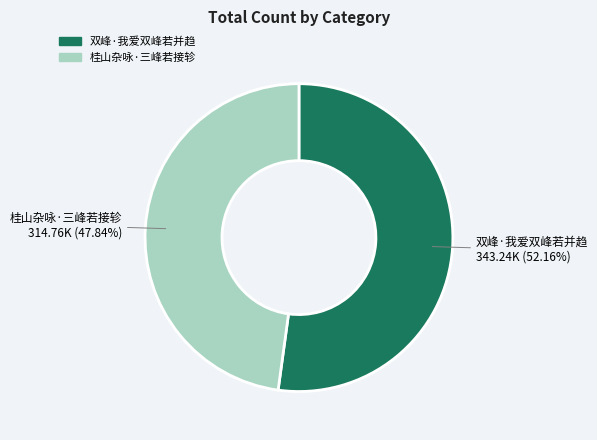

The 桂山杂咏·三峰若接轸 slice represents 62% of the pie. True or false?

False